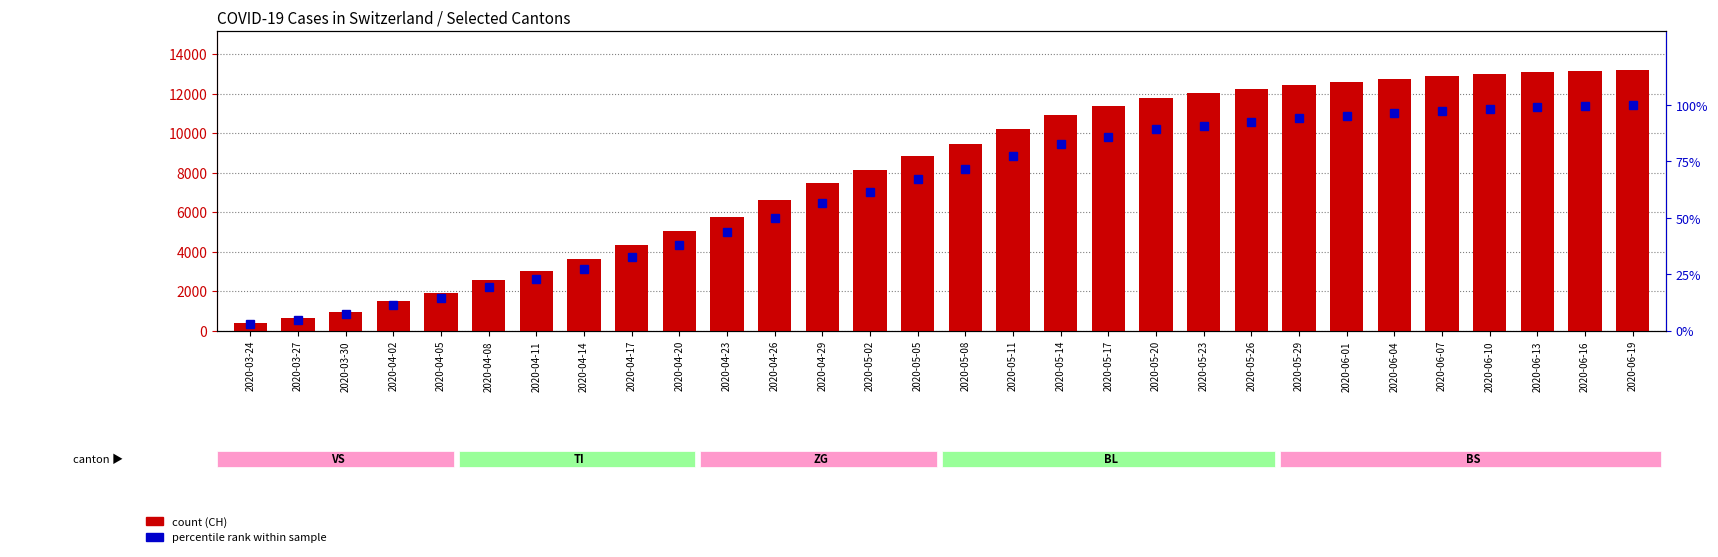

How many series are shown in this chart?

2